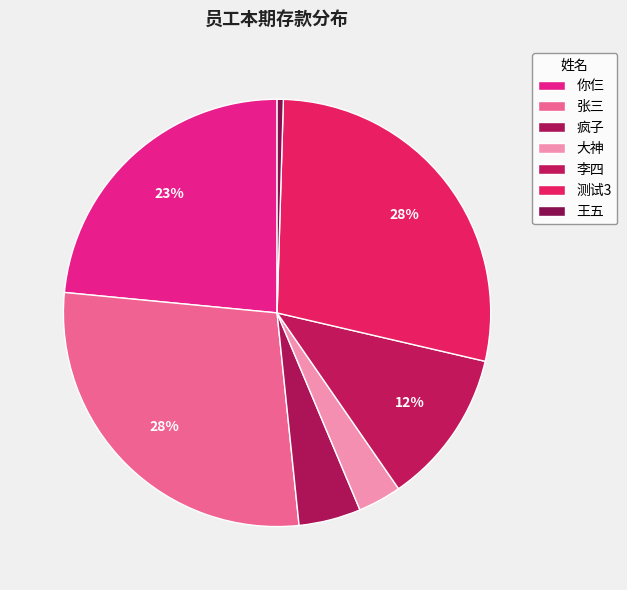

To the nearest percent, what is the average slice percentage?

14%